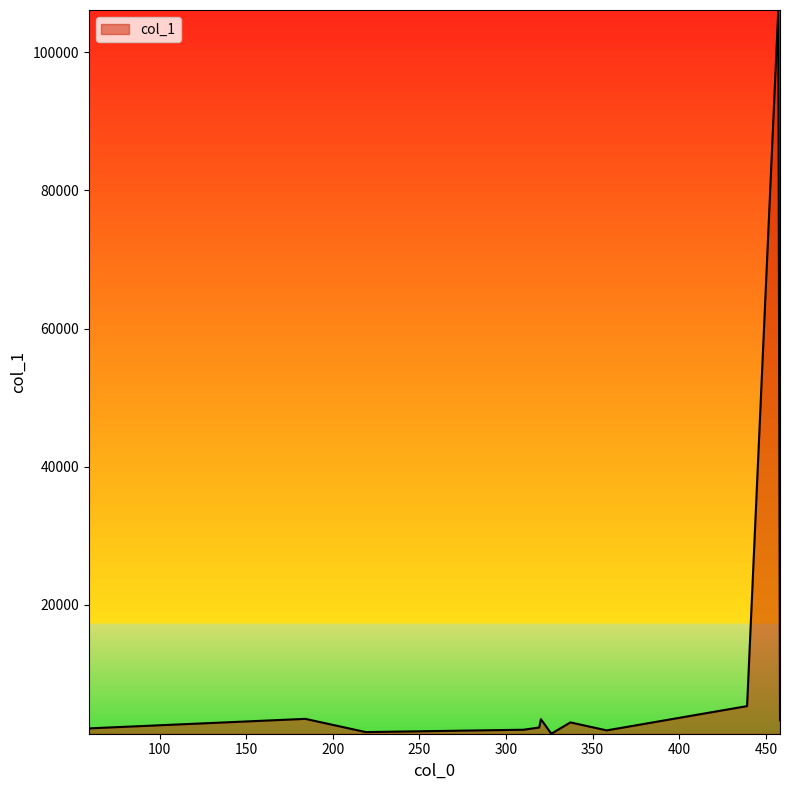

What is the difference between the maximum and minimum values?

104814.5